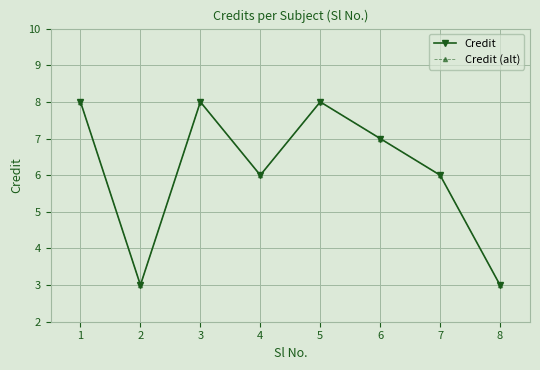

Rank the categories by Credit value from highest to lowest.

1, 3, 5, 6, 4, 7, 2, 8